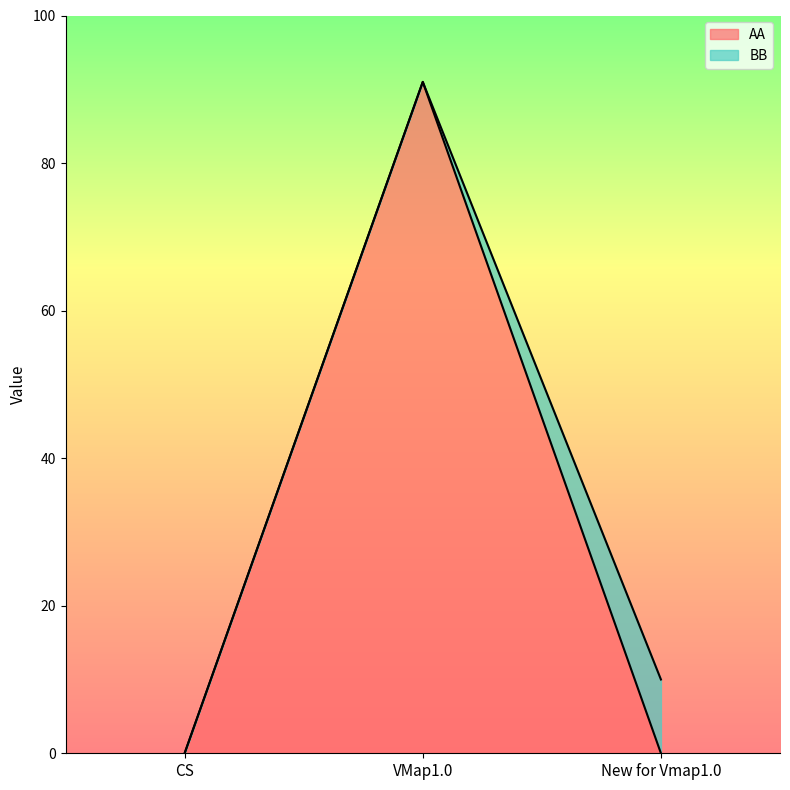

How many lines are shown in the chart?

2